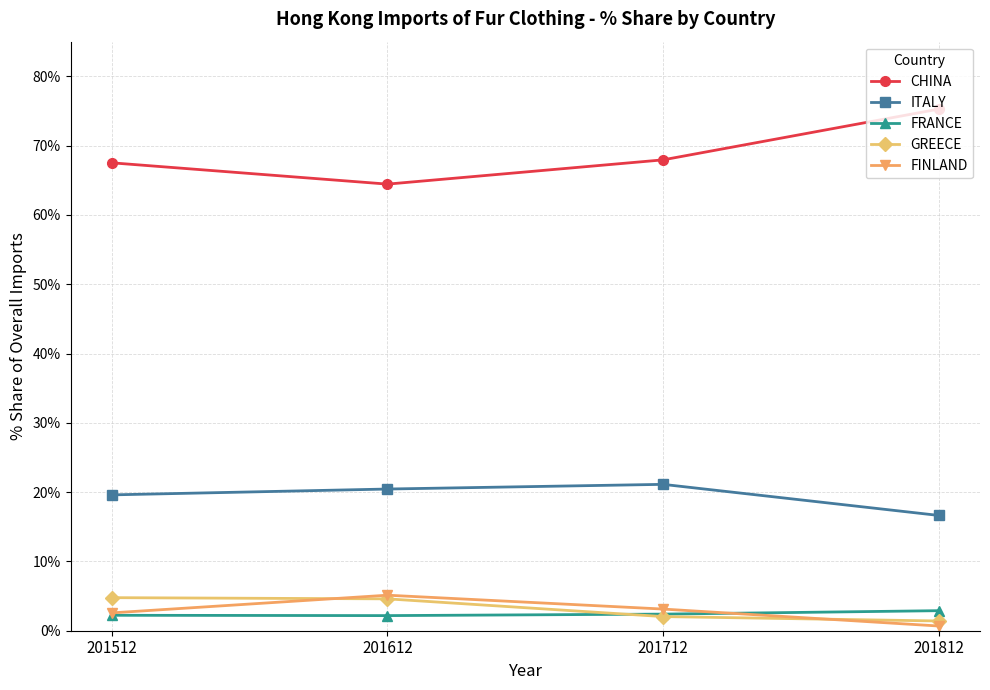

True or false: CHINA has a value of 67.9 at 201712.

True